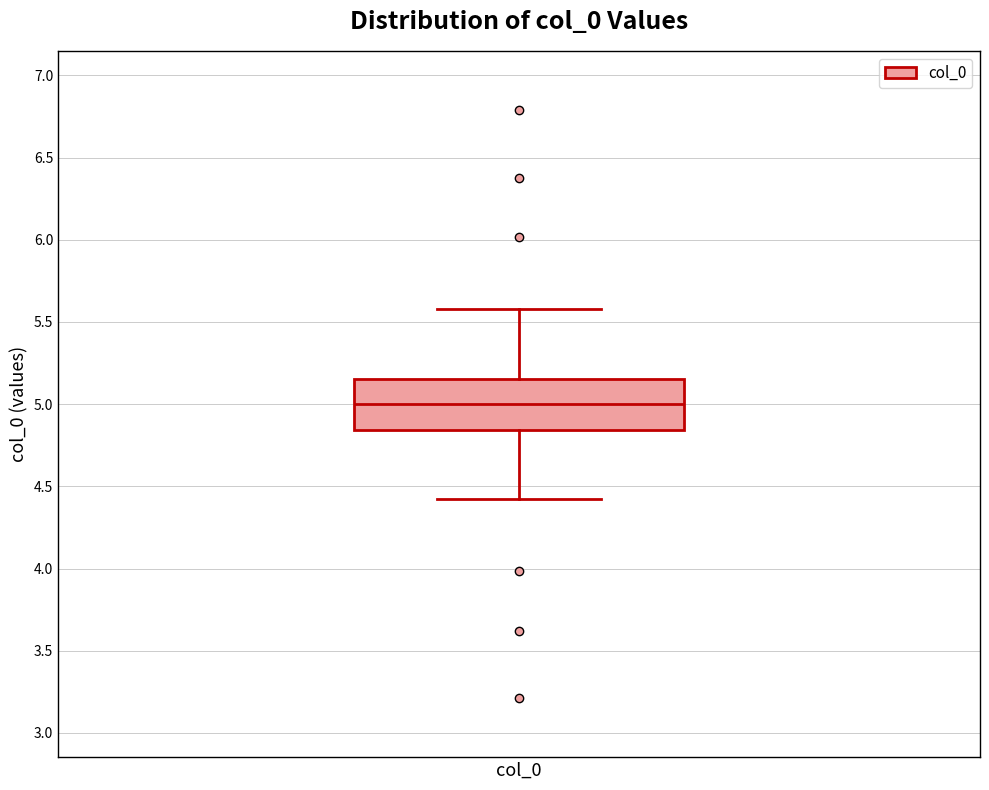

Where does the lower whisker of the box for col_0 end on the y-axis? The values are not printed on the chart, so give them approximately, as read against the axis.

4.40